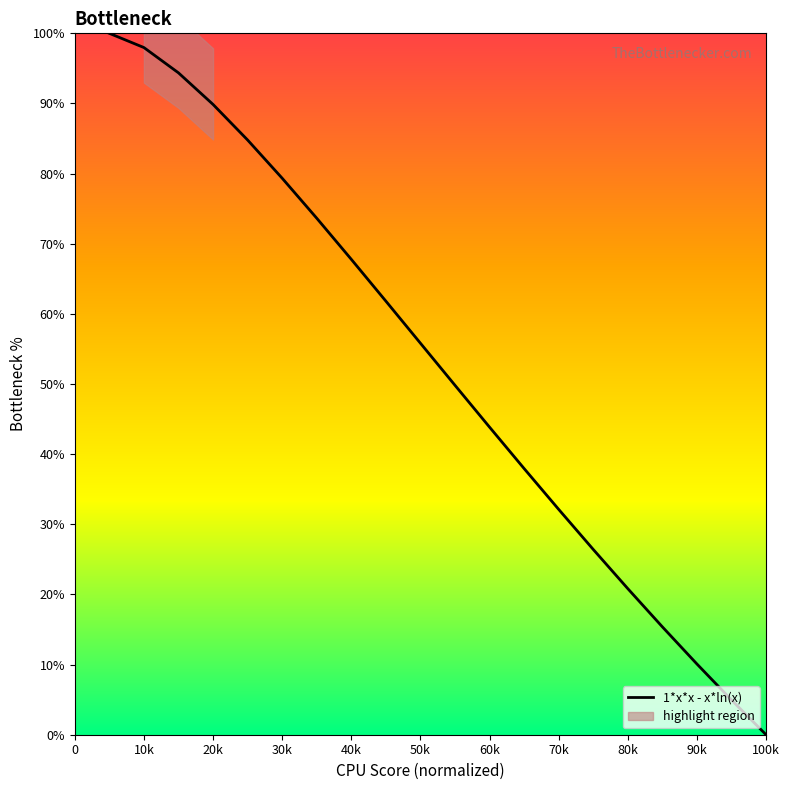

Is it true that 1*x*x - x*ln(x) equals 10.1 at 90k?

True